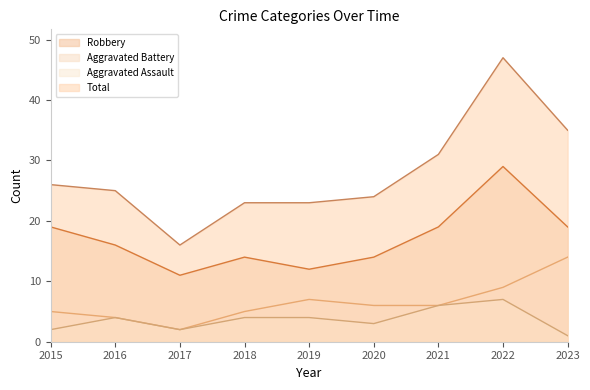

Count the Aggravated Assault values in the range 2 to 4.

6